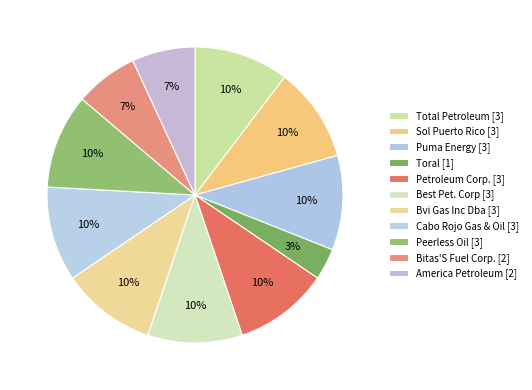

Count the number of slices in the pie.

11